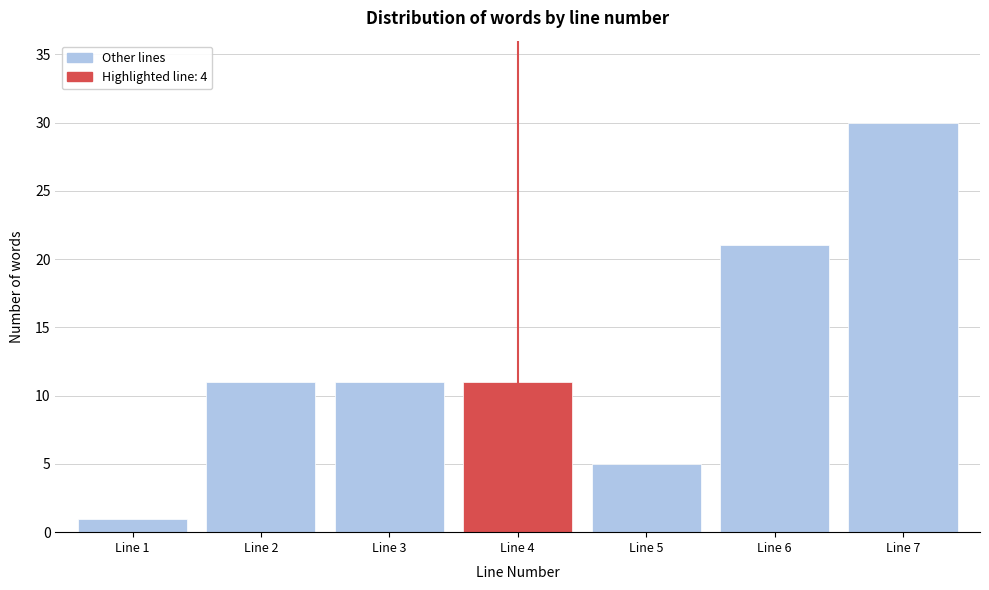

Reading left to right, what are all the values shown in this chart?

1	11	11	11	5	21	30